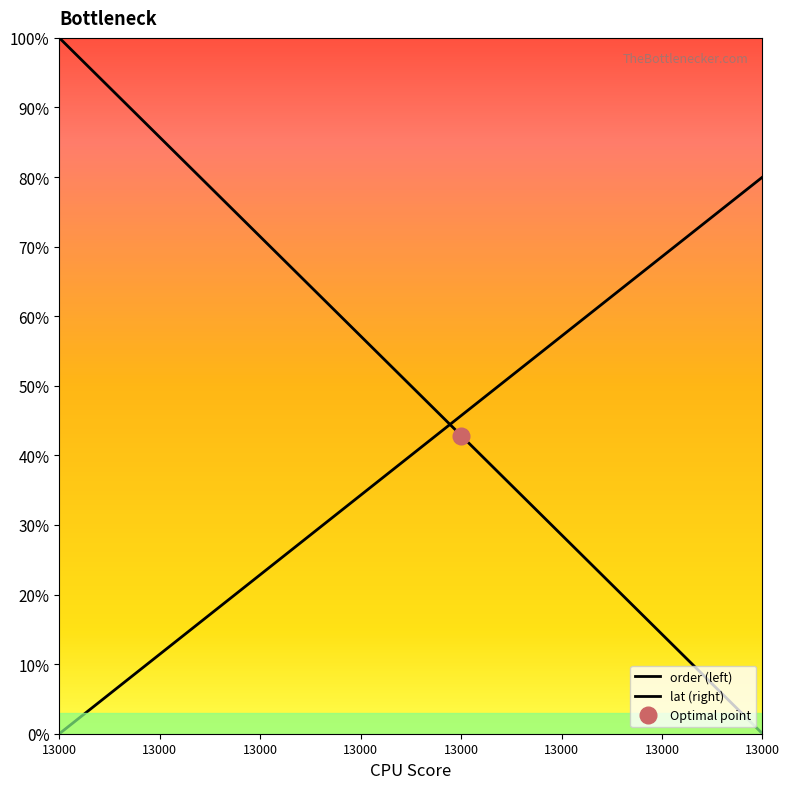

Which label corresponds to the largest value in the chart?

13000